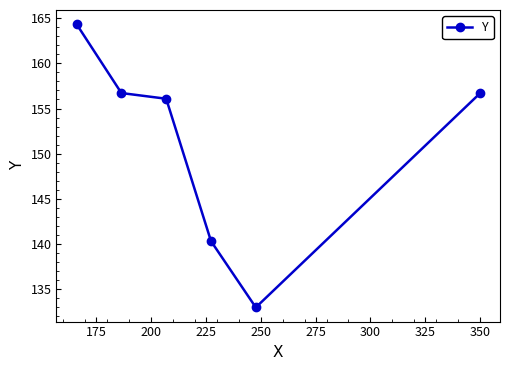

What is the minimum value shown in the chart?

133.0